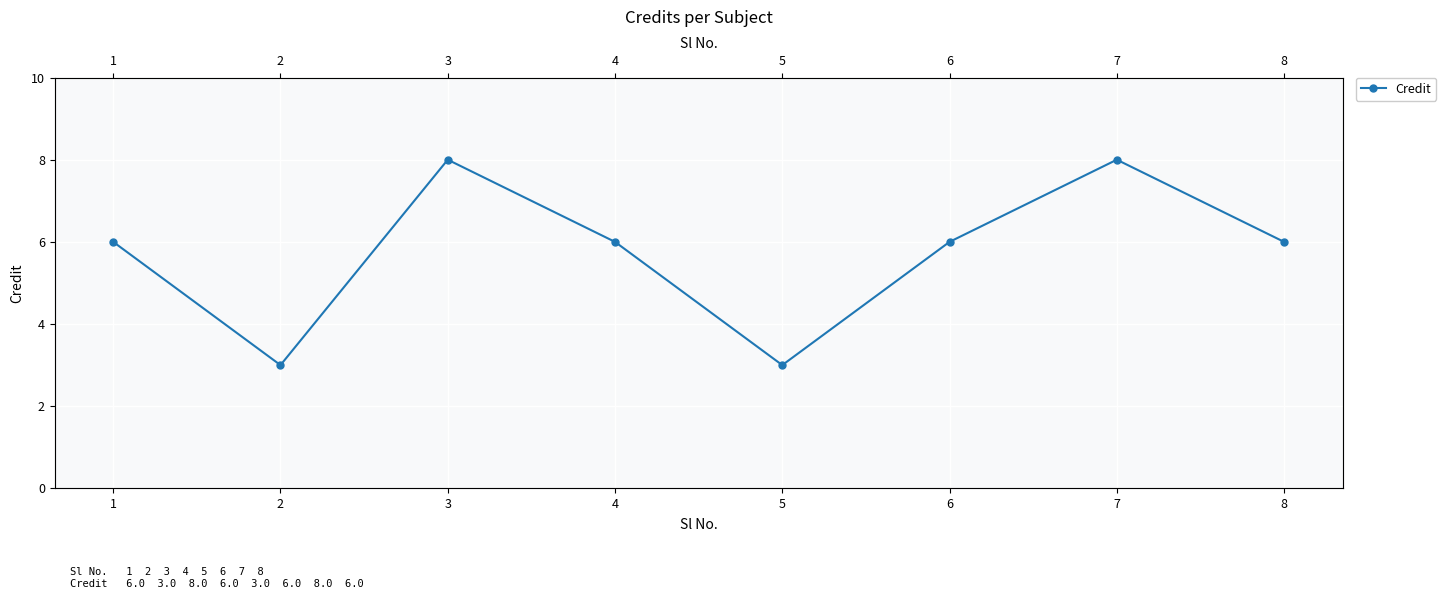

What is the sum of all values?

46